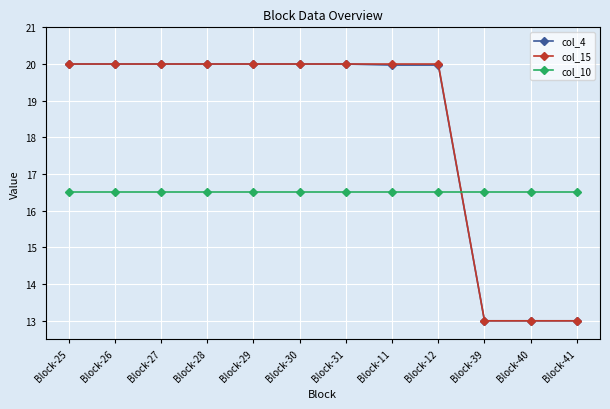

How many lines are shown in the chart?

3